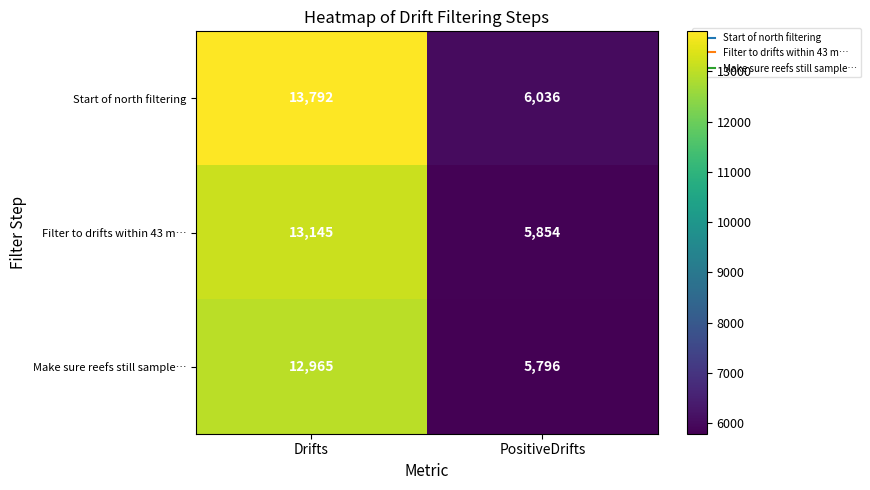

How many series are shown in this chart?

3